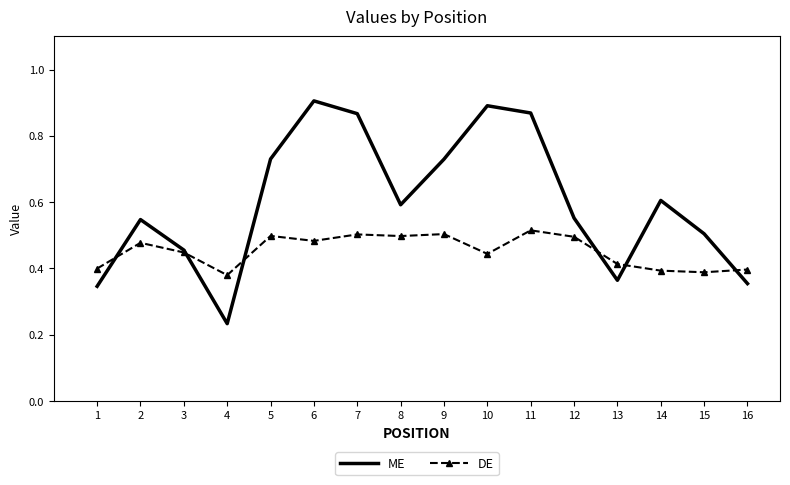

Rank the series at 10 from highest to lowest value.

ME, DE